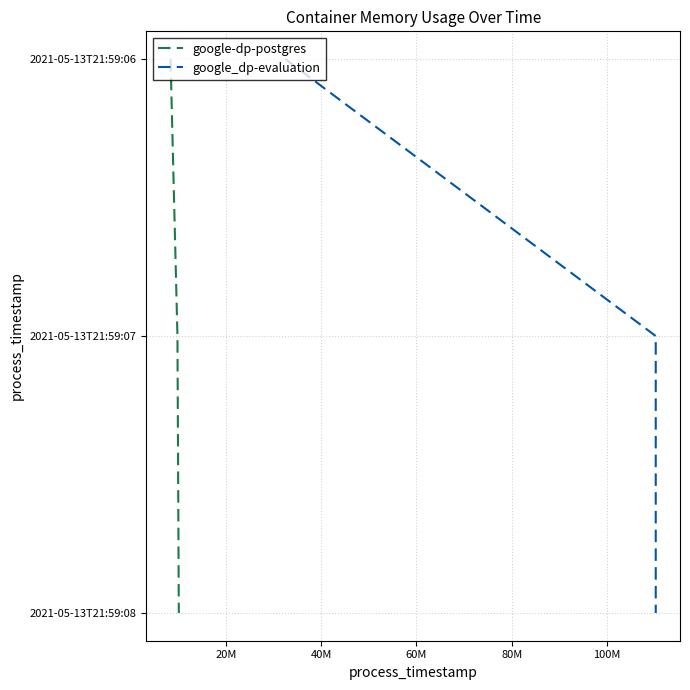

What is the difference between the maximum and minimum values in the google_dp-evaluation series?

2